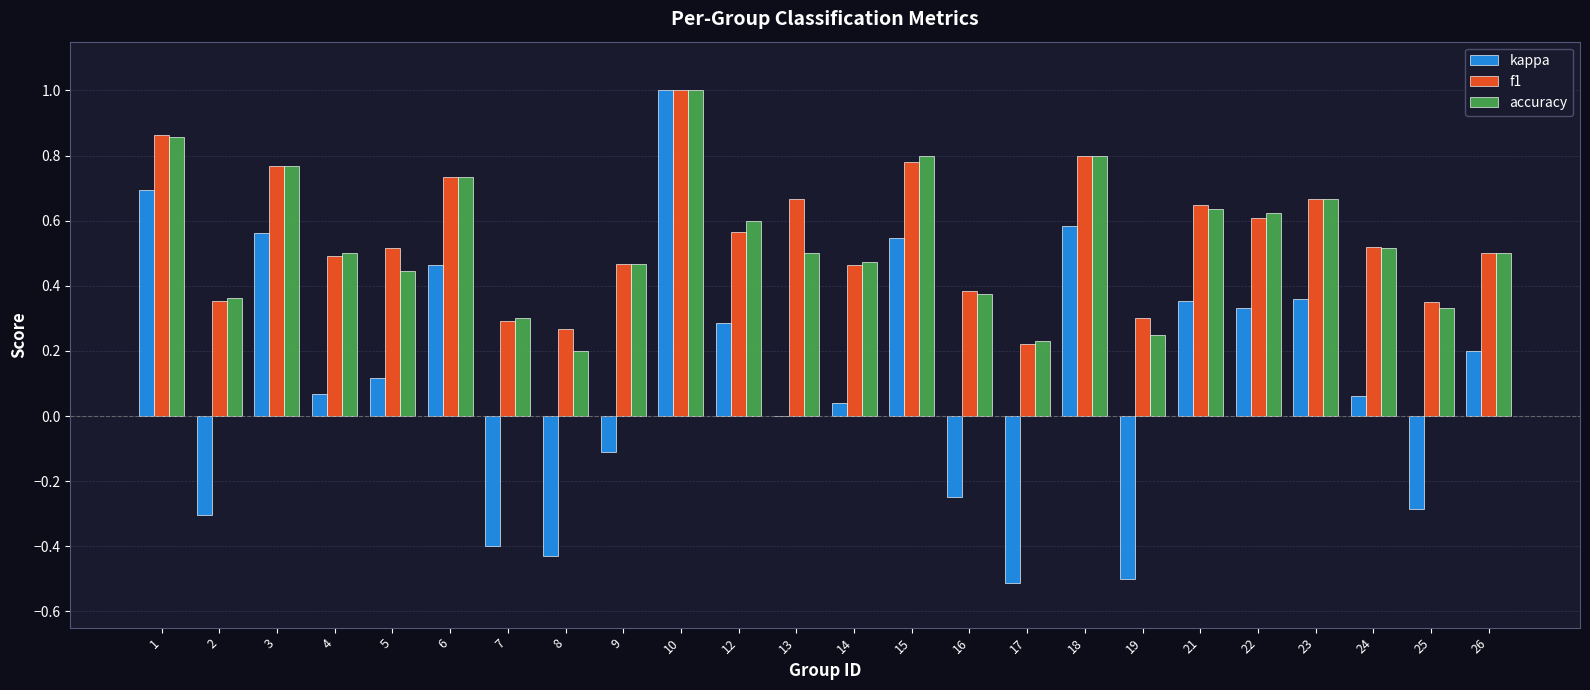

At which category is the sum across all series the highest?

10